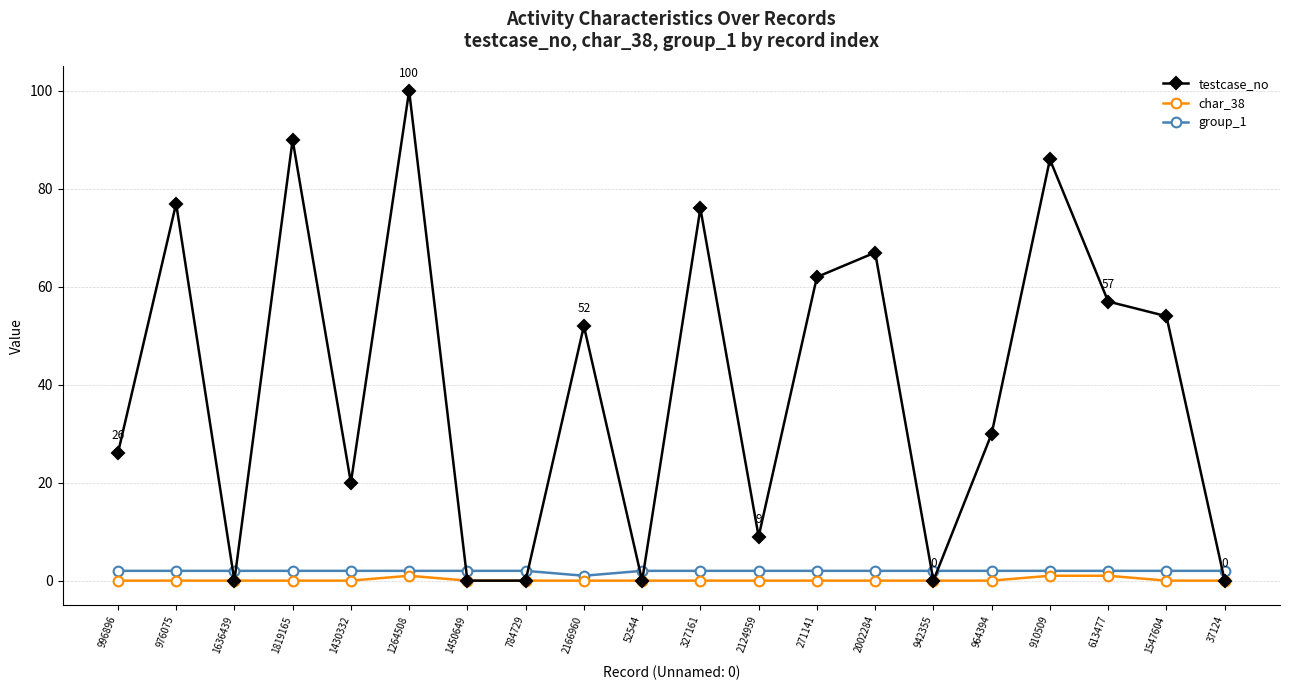

True or false: testcase_no has a value of 9 at 2124959.

True